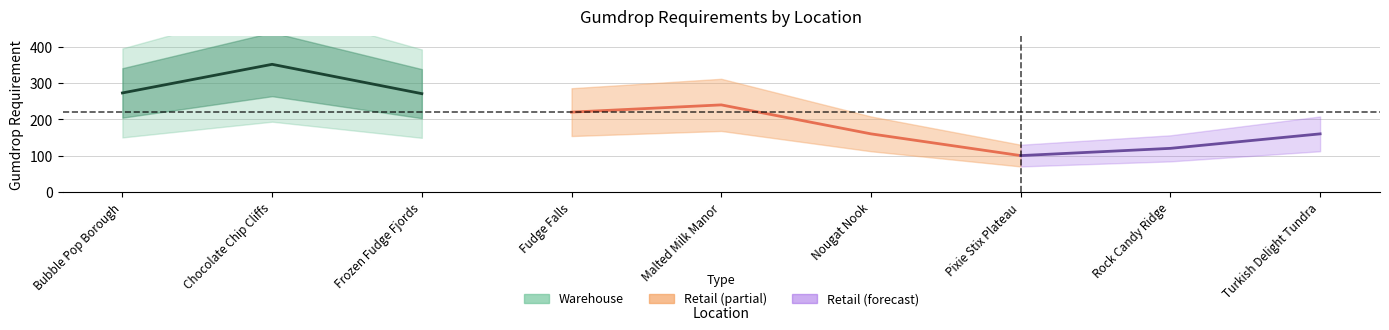

Where does the data first go above 273?

Chocolate Chip Cliffs